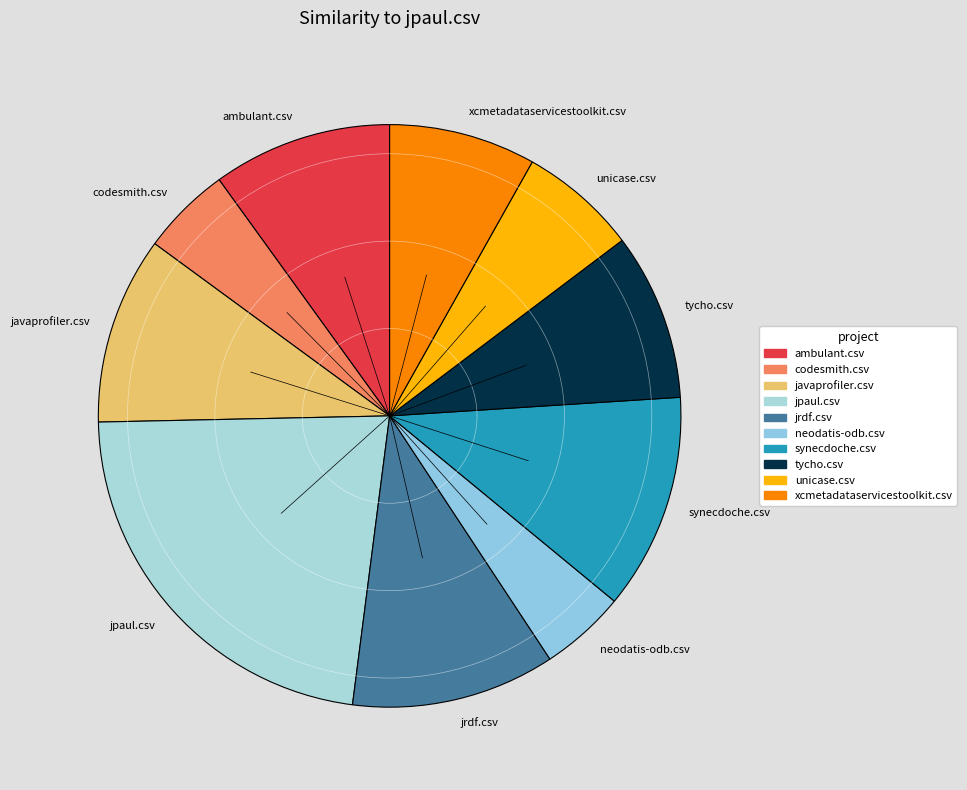

Is the sum of ambulant.csv and unicase.csv greater than half?

No